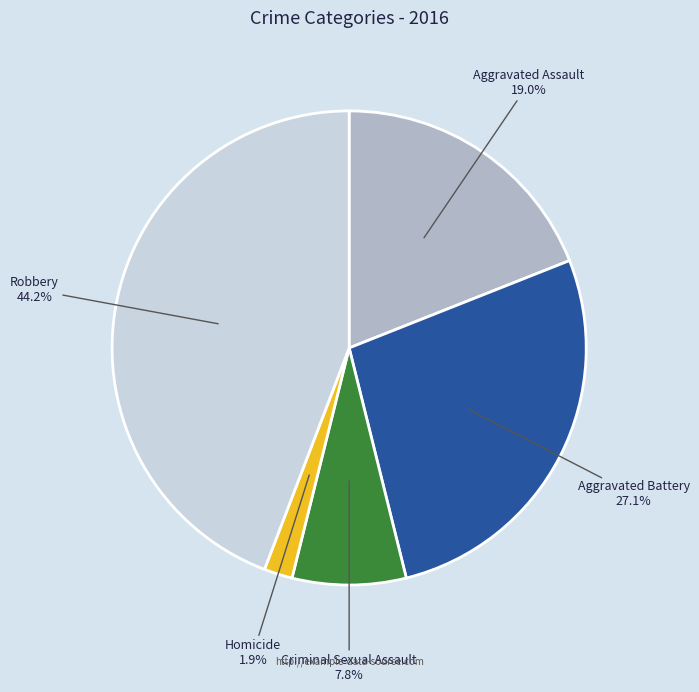

How much of the chart is everything except Criminal Sexual Assault?

92.2%